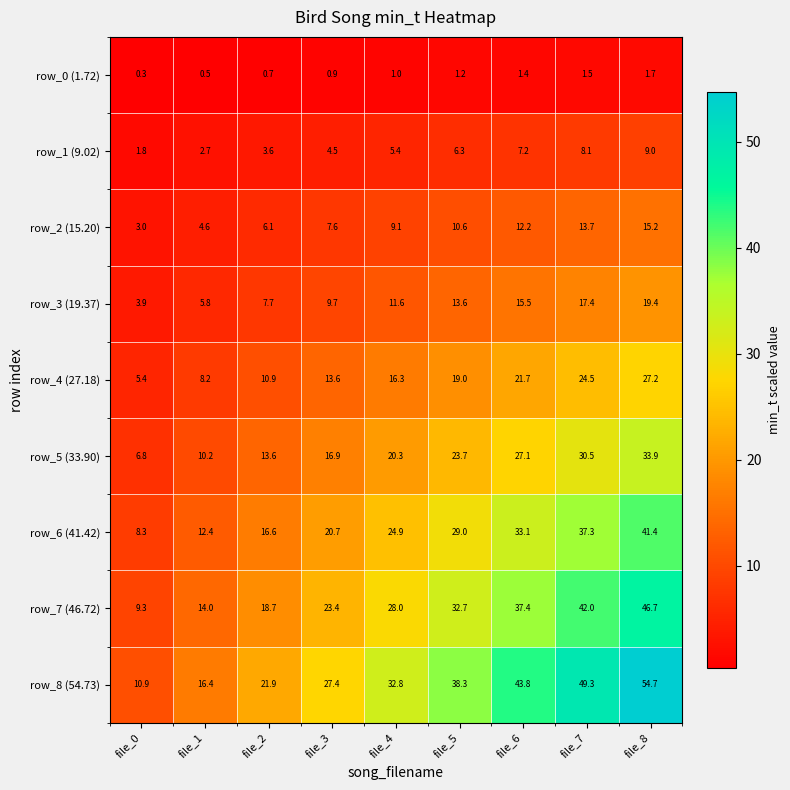

How many distinct data groups are displayed?

9